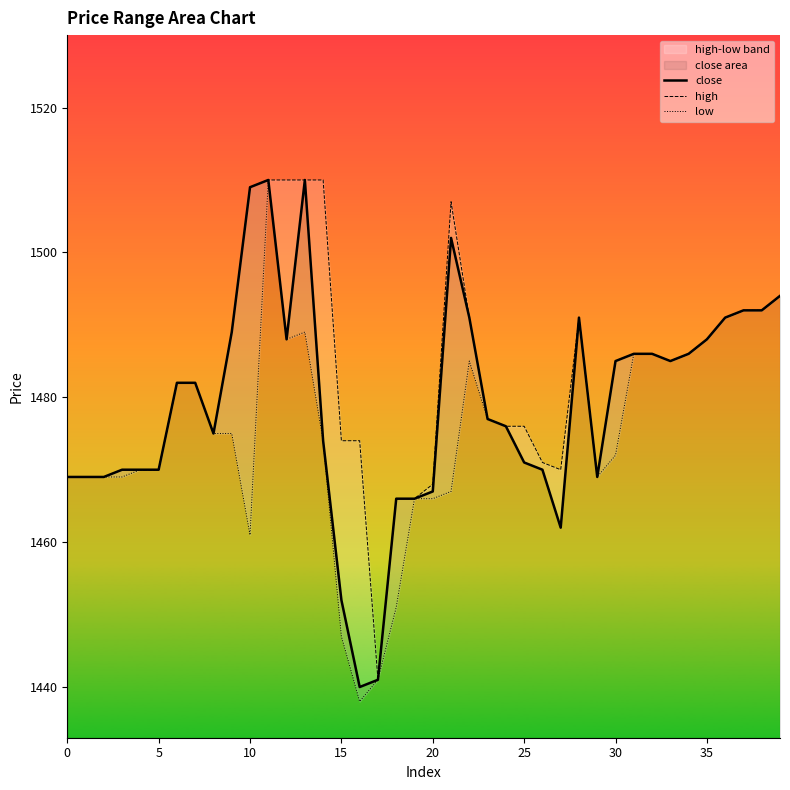

How many distinct data groups are displayed?

3